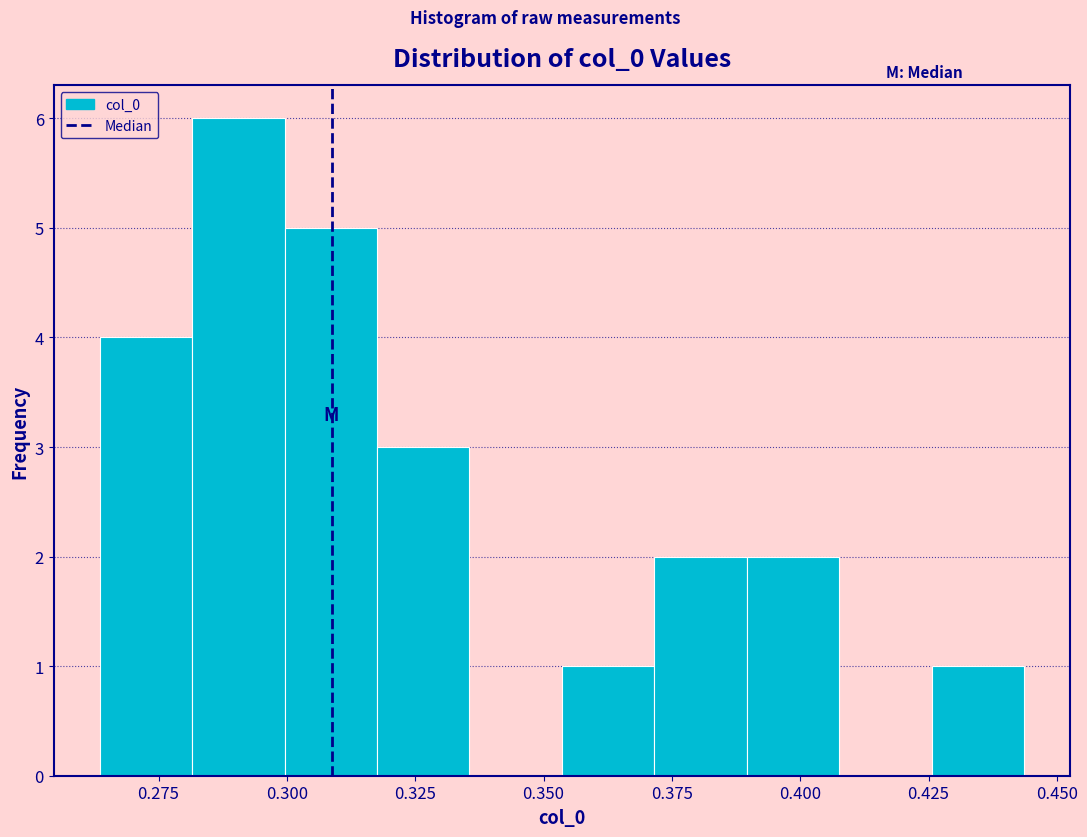

Read against the x-axis, roughly where is the centre of the tallest bar?

0.290